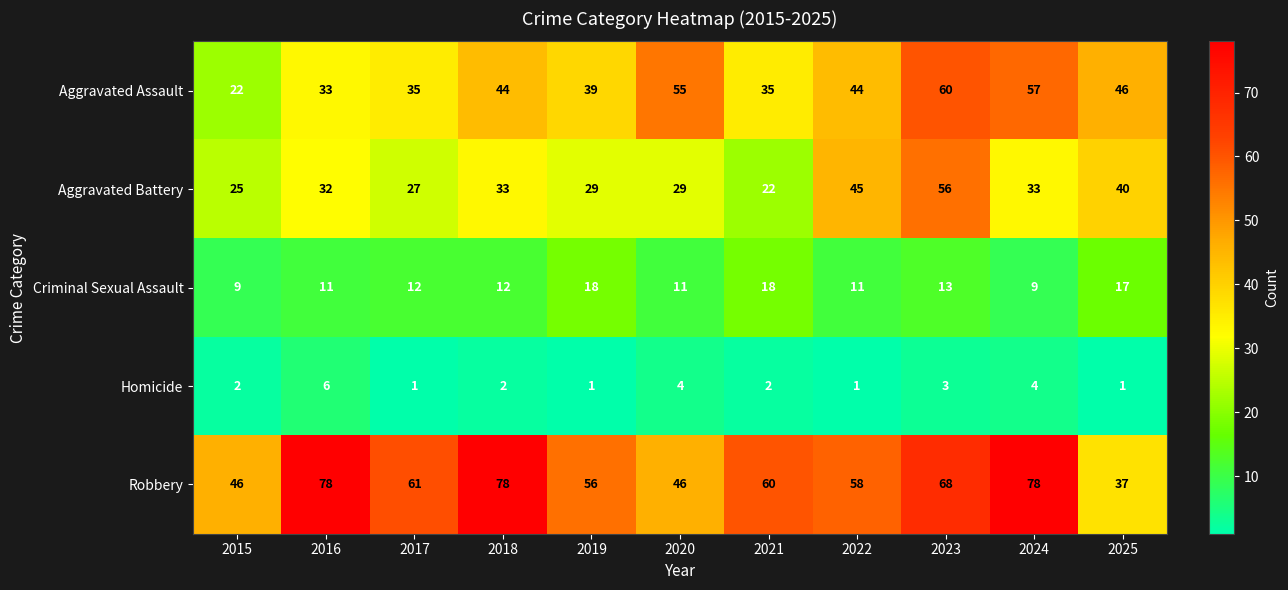

What is the maximum value shown in the chart?

78